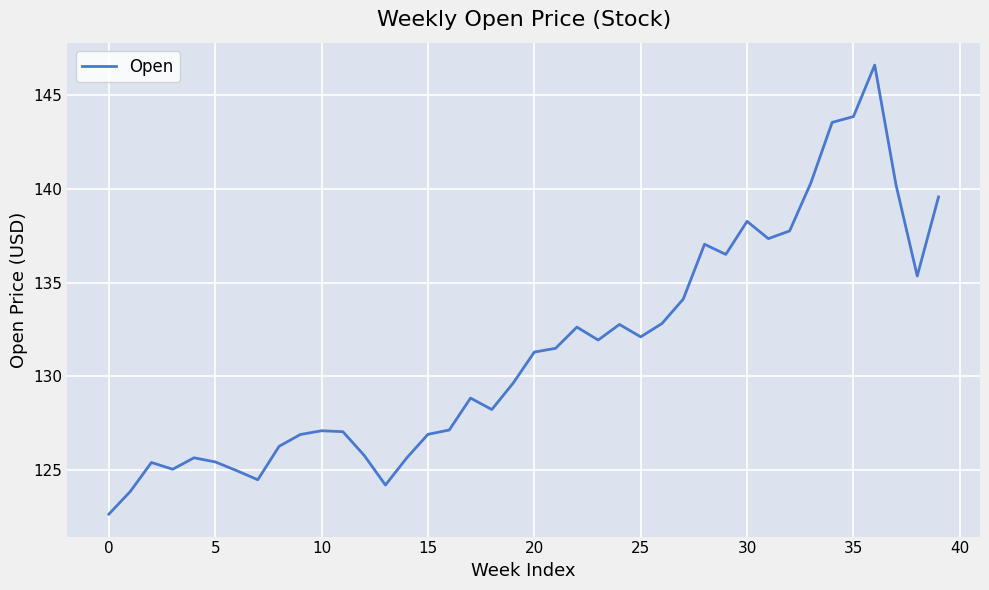

What is the smallest value displayed?

122.7